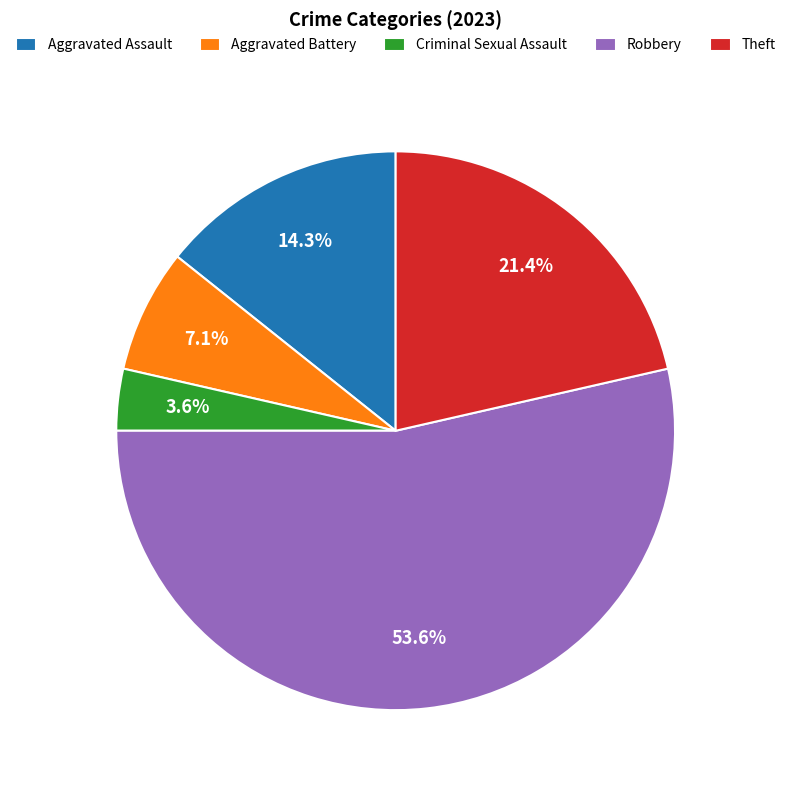

What is the smallest slice in the pie chart?

Criminal Sexual Assault